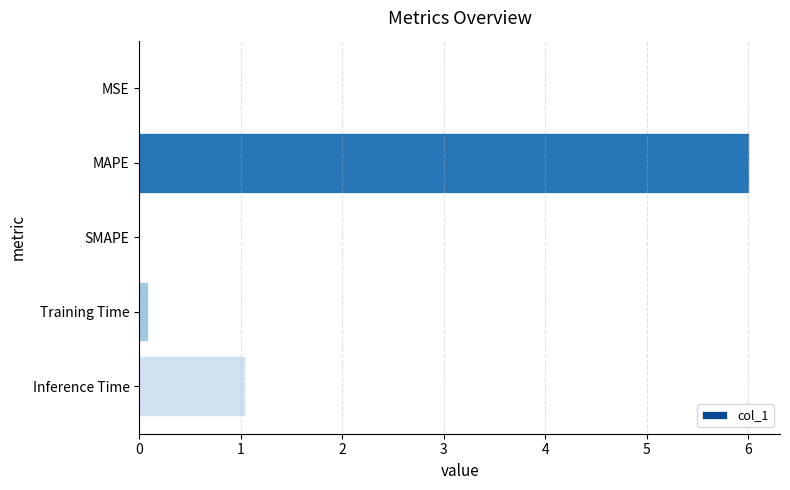

What is the change in value from MAPE to SMAPE?

-6.0